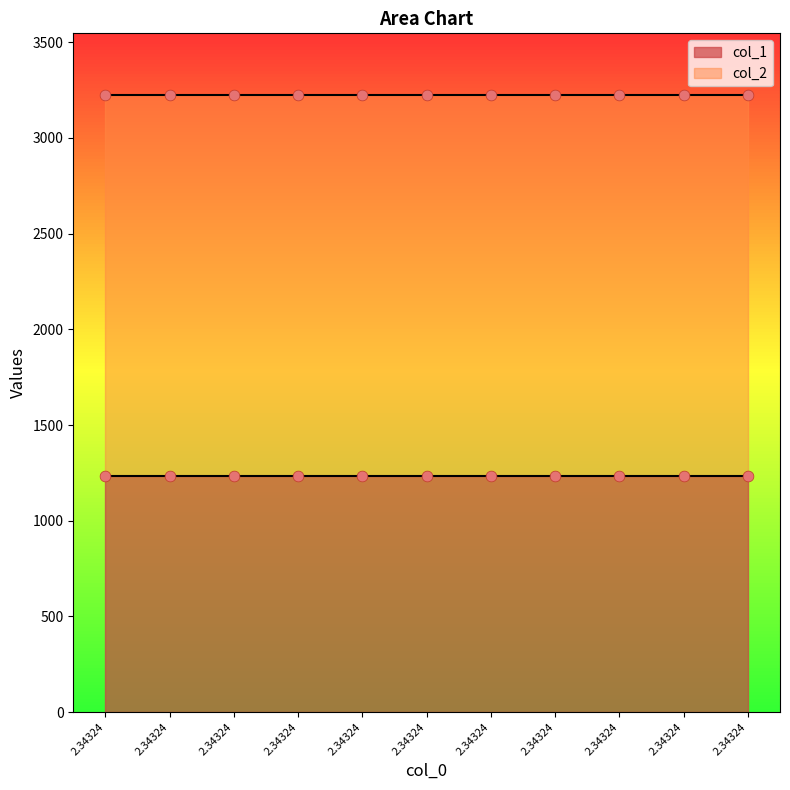

What is the total value across all series at 2.34324?

4455.7